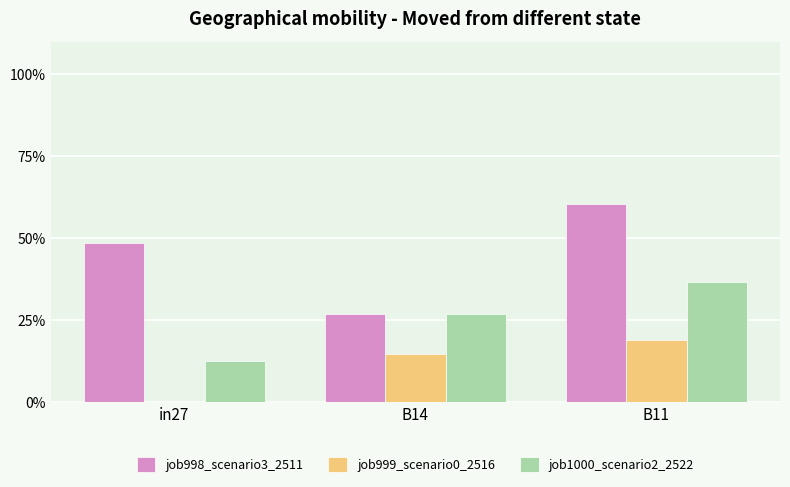

Which series has the largest range (max minus min)?

job998_scenario3_2511